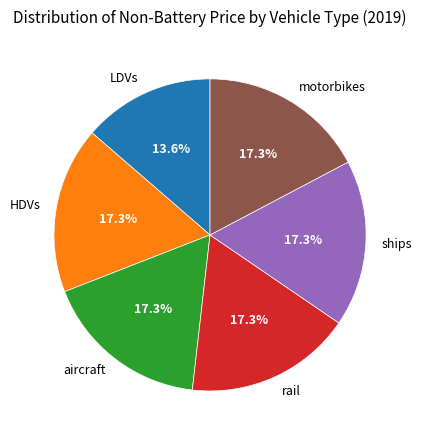

What percentage is NOT represented by ships?

82.7%